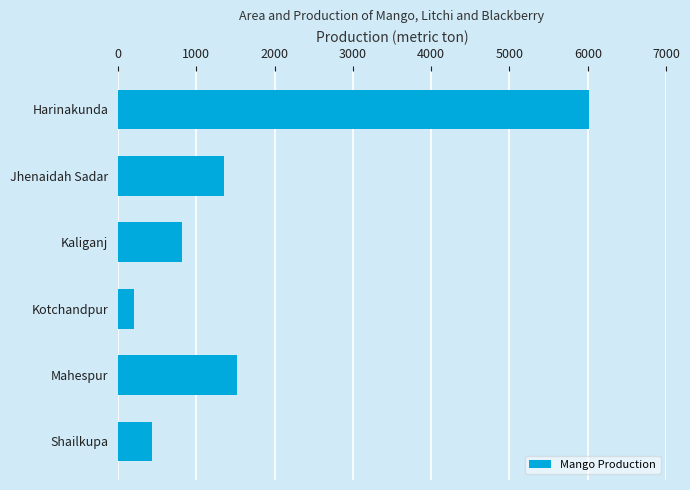

How many data points are less than 1350?

3